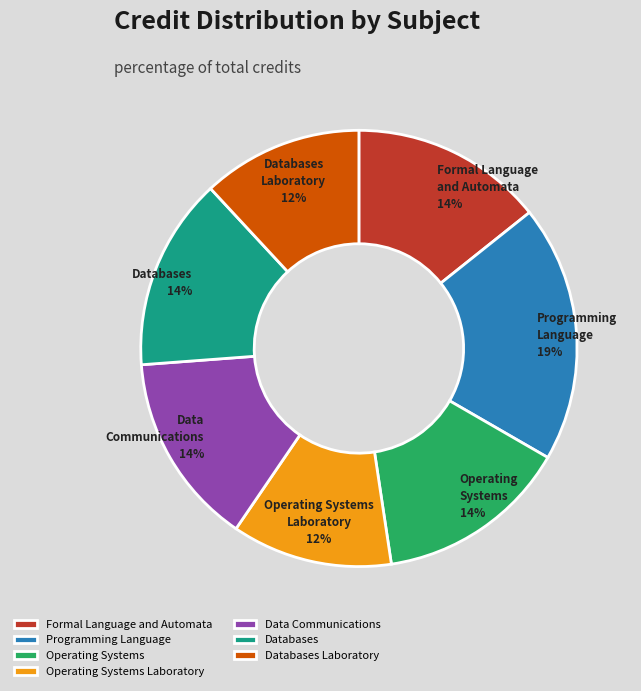

To the nearest percent, what is the combined percentage of Databases Laboratory and Operating Systems?

26%